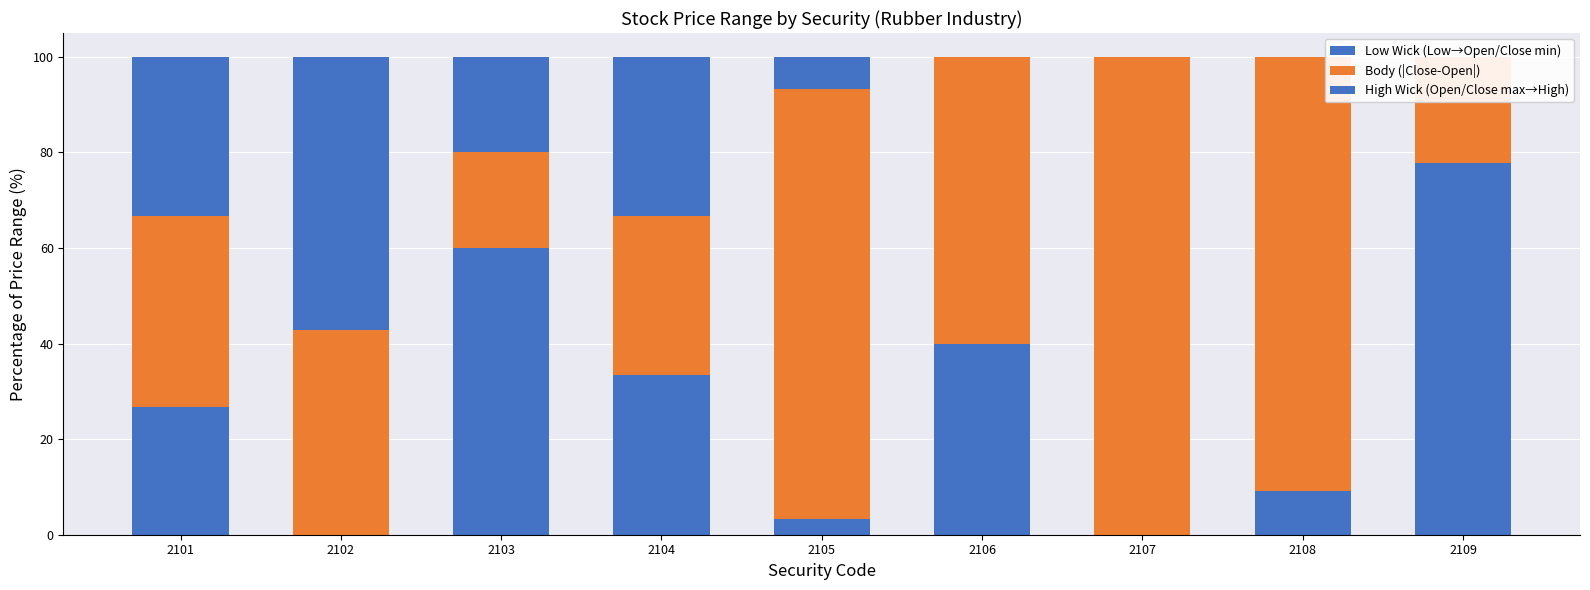

Rank the series at 2106 from lowest to highest value.

High Wick (Open/Close max→High), Low Wick (Low→Open/Close min), Body (|Close-Open|)